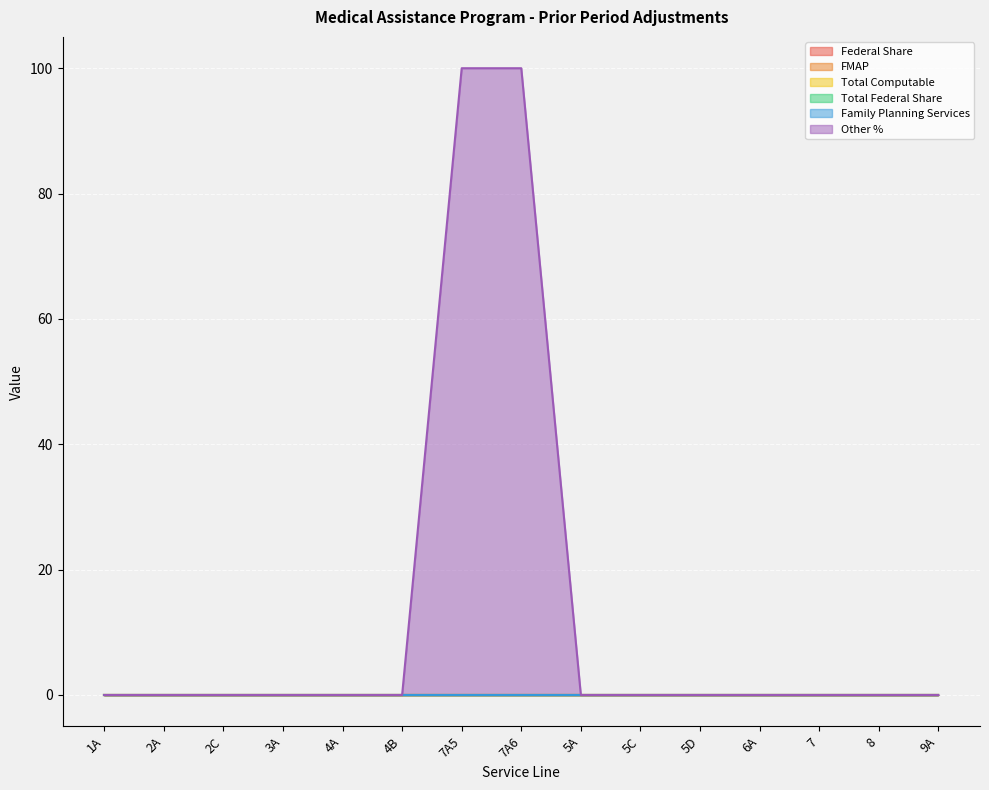

How many lines are shown in the chart?

6